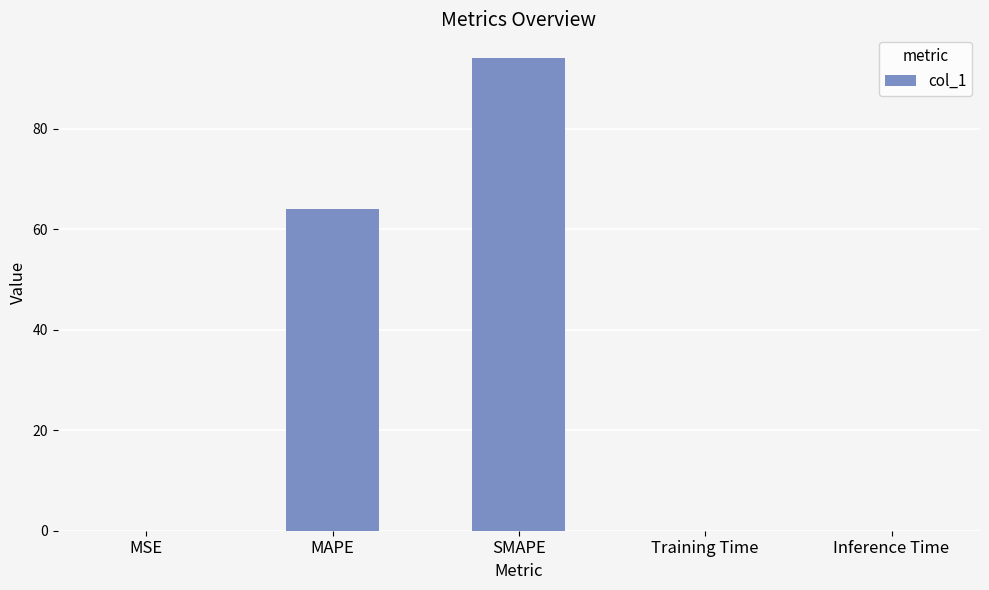

Is it true that the value at Training Time is 0.0?

True